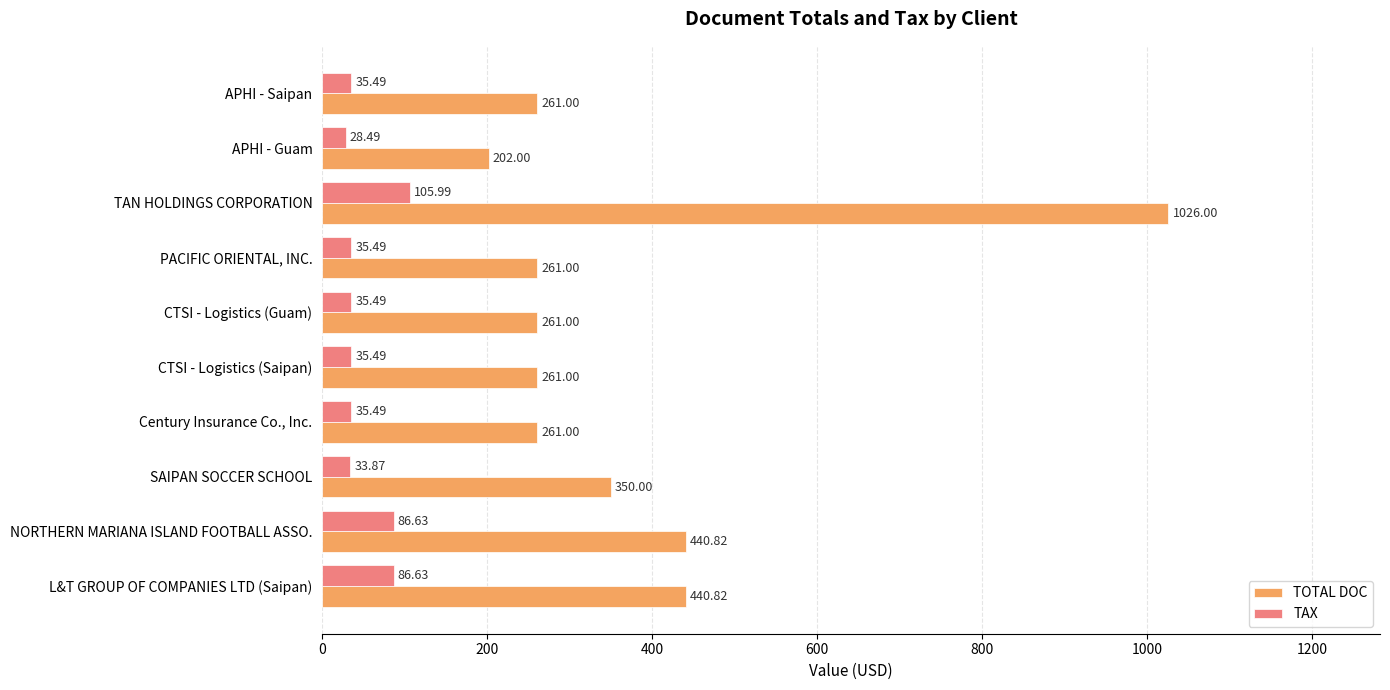

List the series in order of their overall mean, lowest first.

TAX, TOTAL DOC